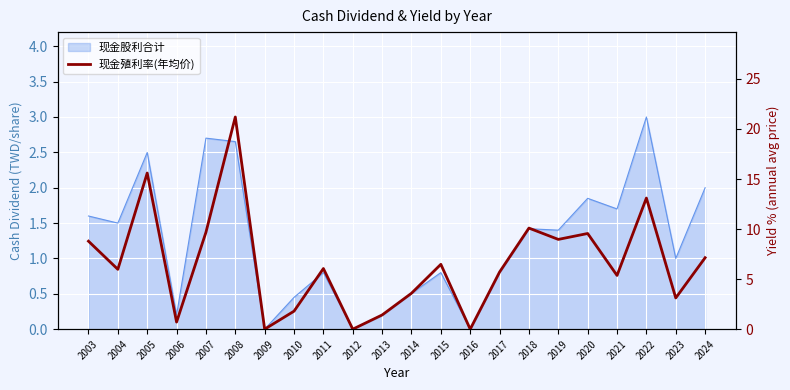

What is the maximum value shown in the chart?

21.2